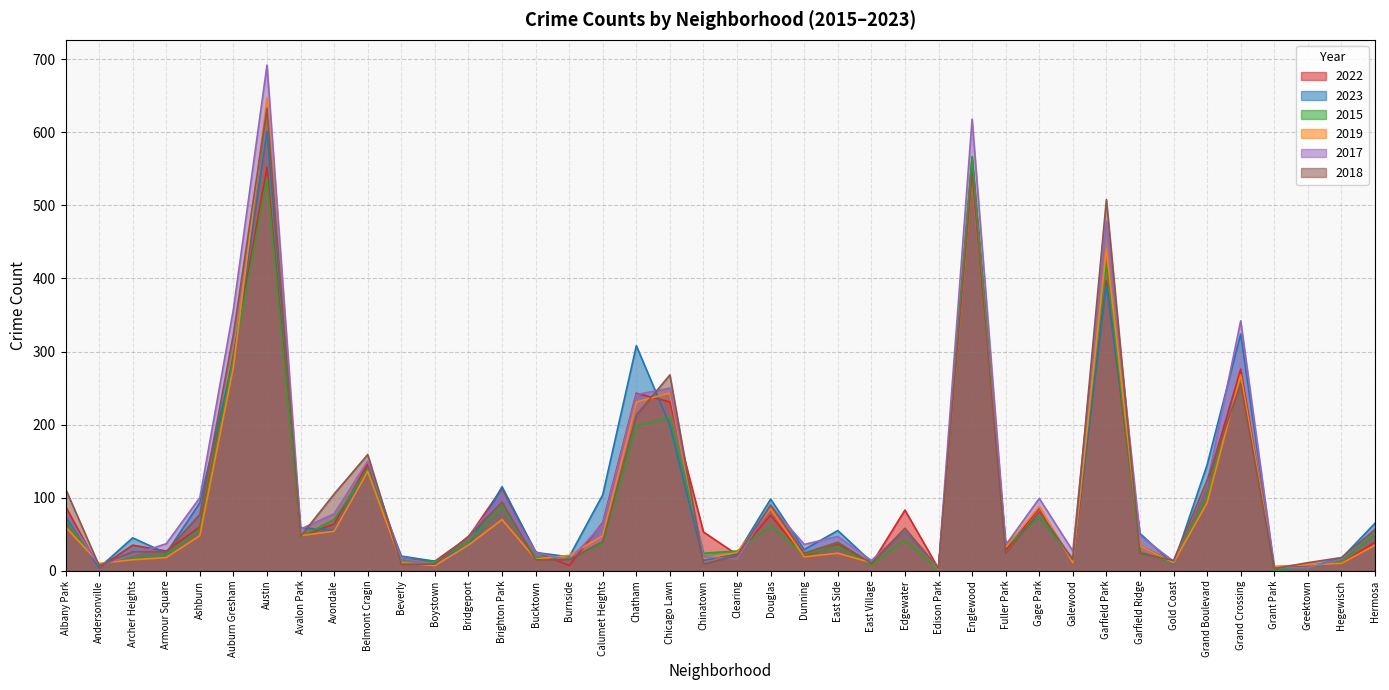

At which category does 2022 reach its first local peak?

Archer Heights